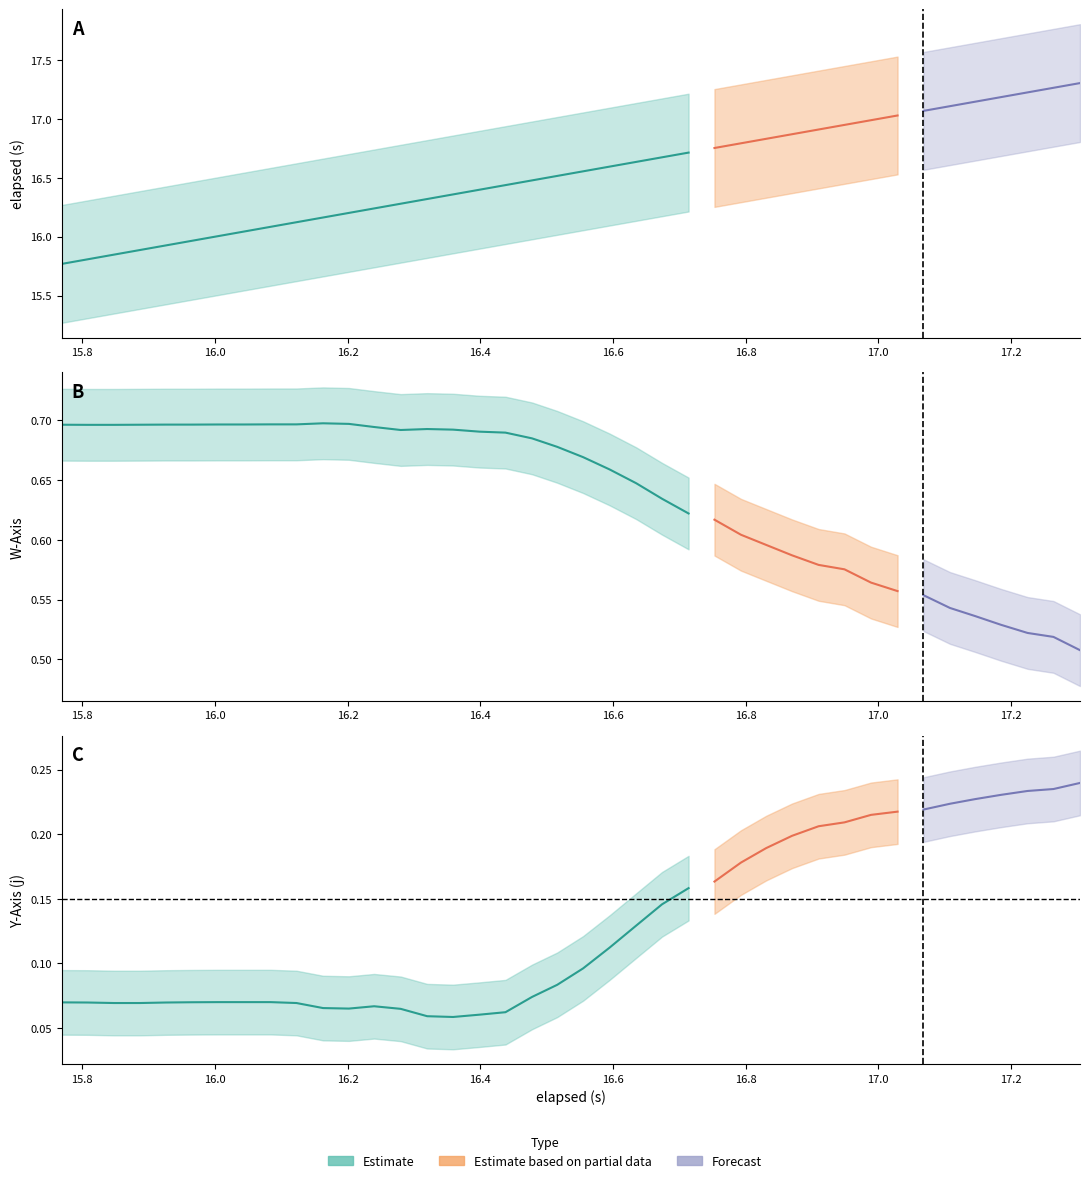

True or false: W_Axis and Y_Axis intersect in this chart.

False